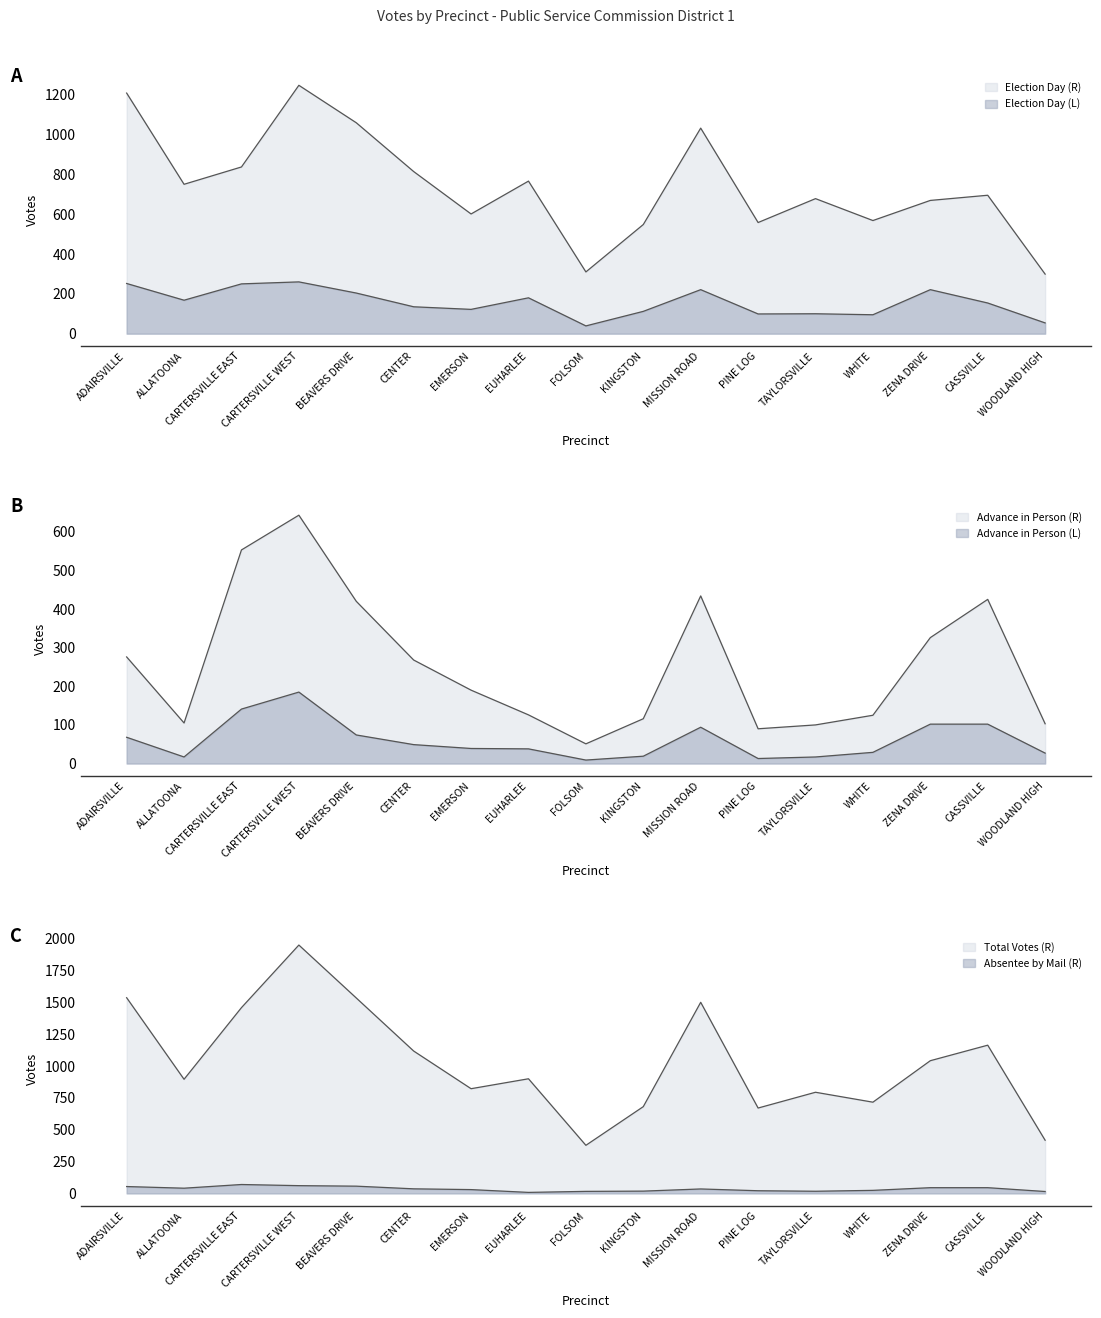

What are all the series names shown in the legend?

Election Day (R), Absentee by Mail (R), Advance in Person (R), Election Day (L), Advance in Person (L), Total Votes (R)